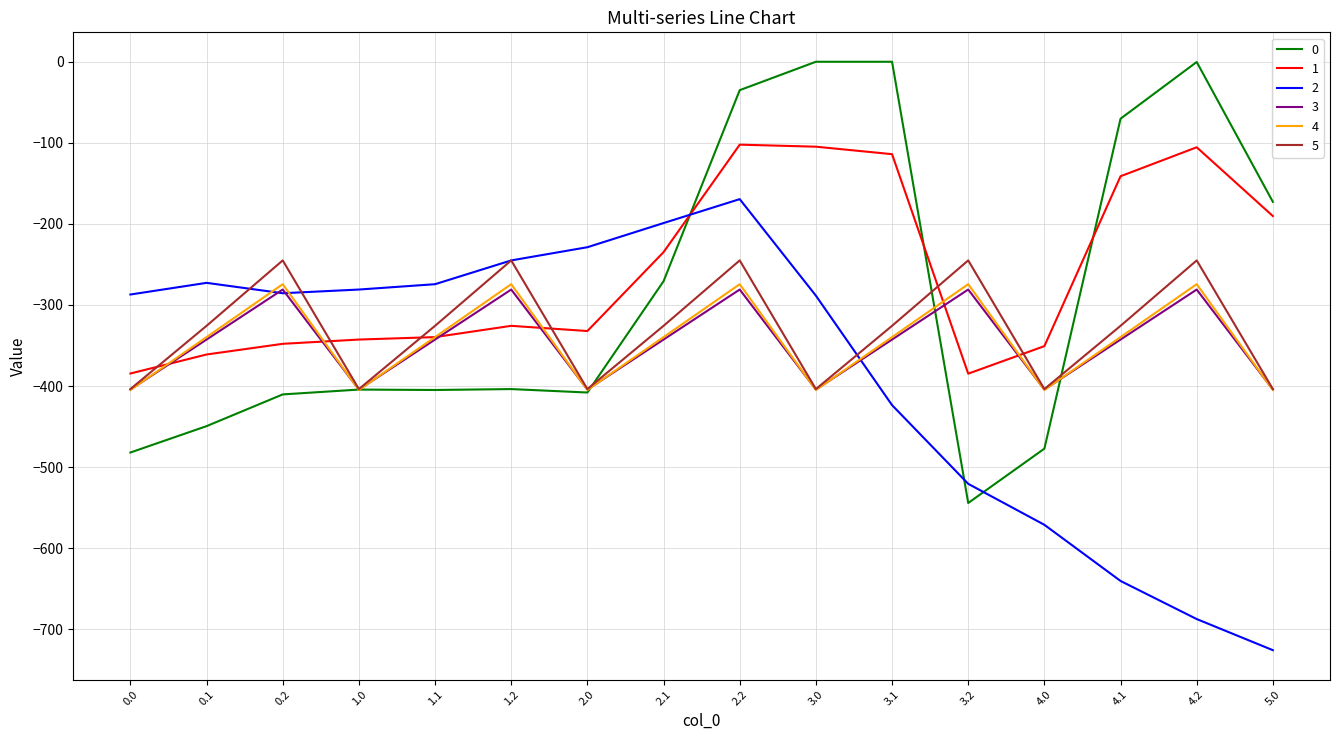

Which series ends up on top after the final intersection of 2 and 3?

3